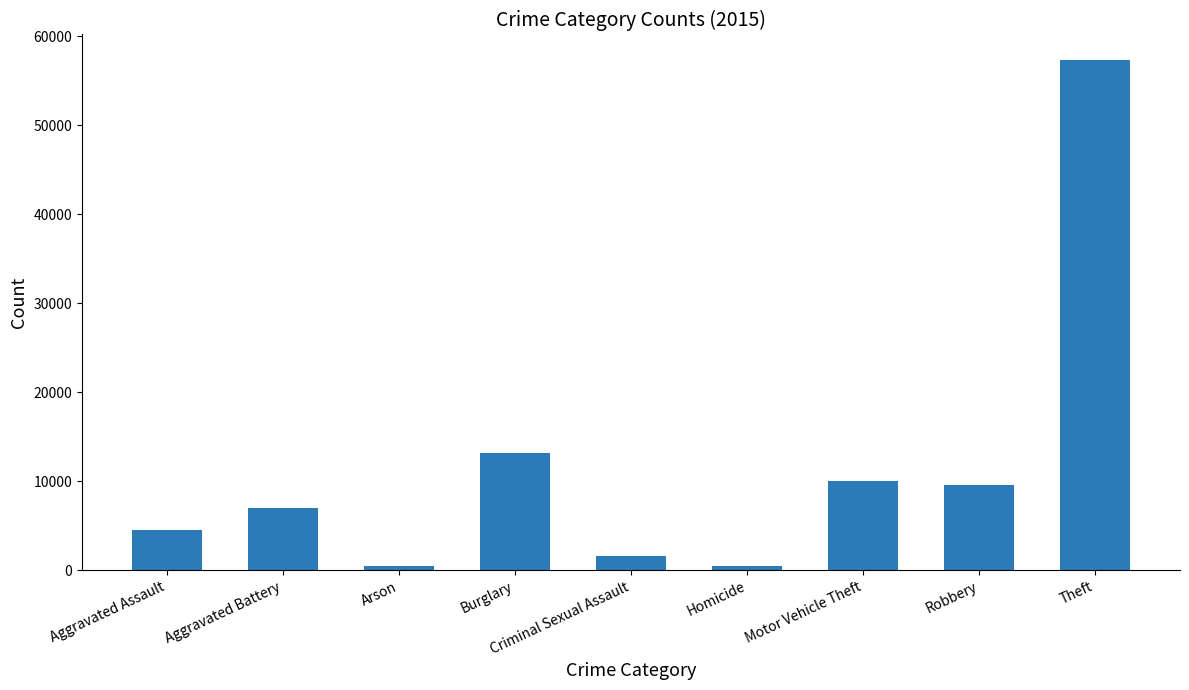

At which label is the value closest to 28898?

Burglary